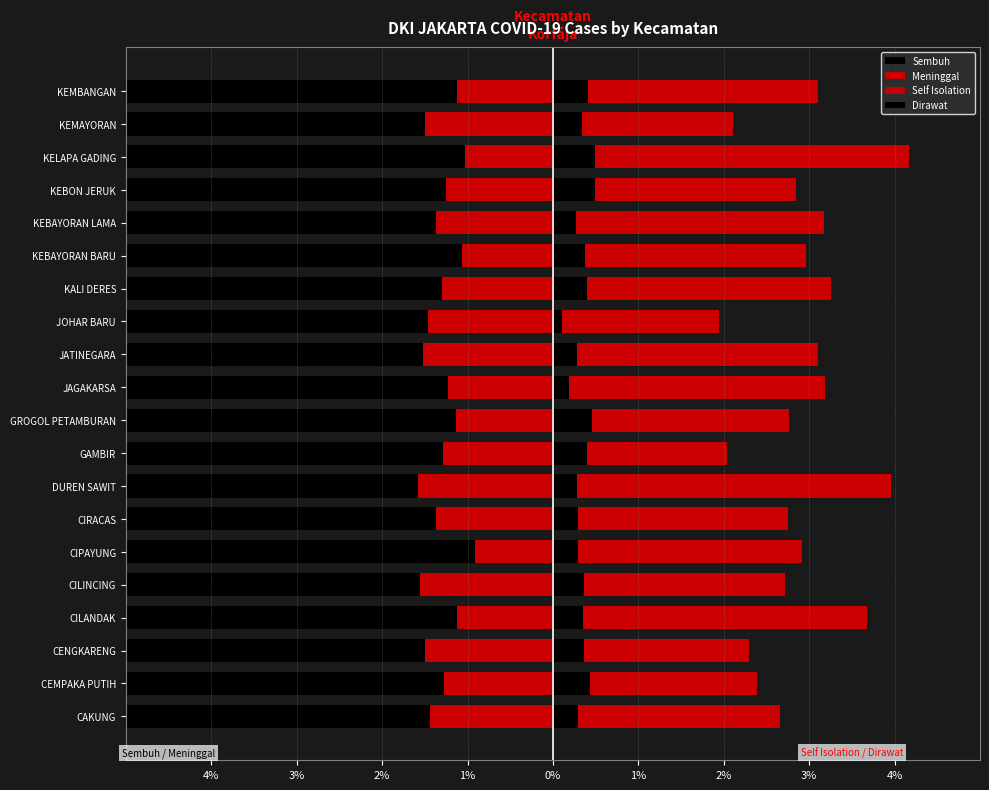

Which series has the largest total across all categories?

Self Isolation